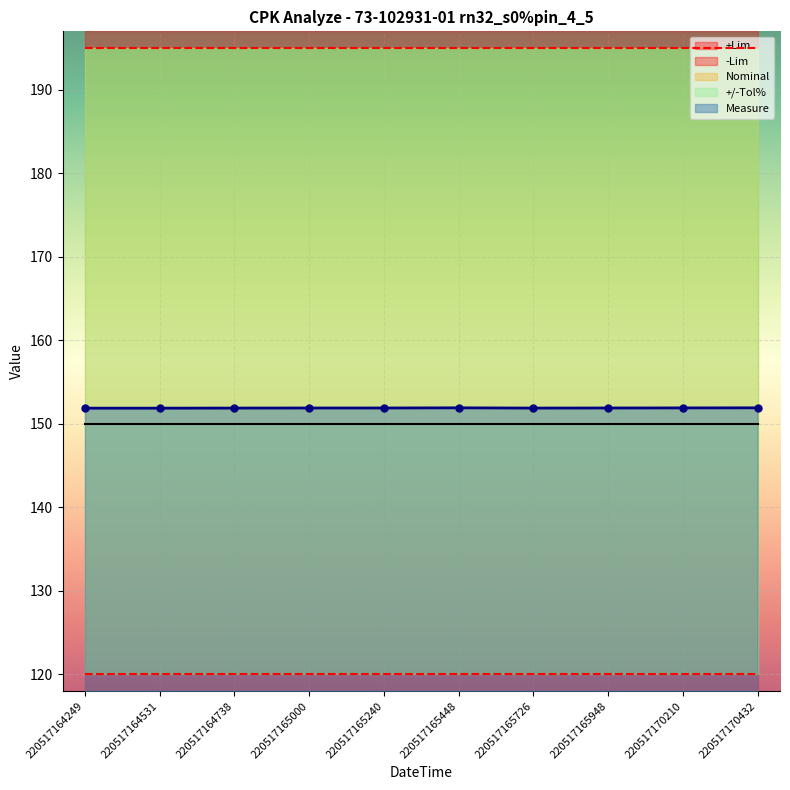

What is the sum of all -Lim values?

1200.0